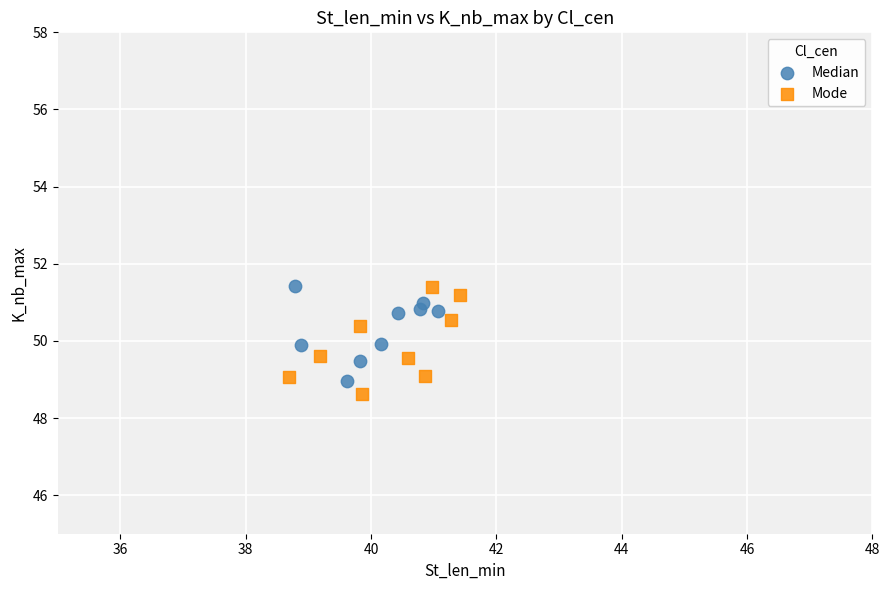

Which series contains the lowest Y value?

Mode